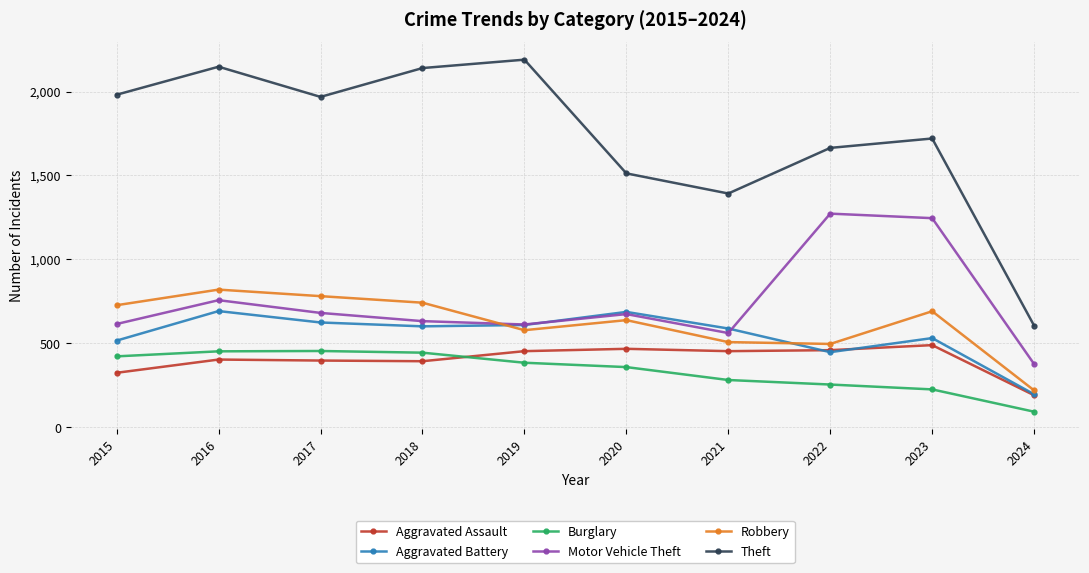

How many lines are shown in the chart?

6